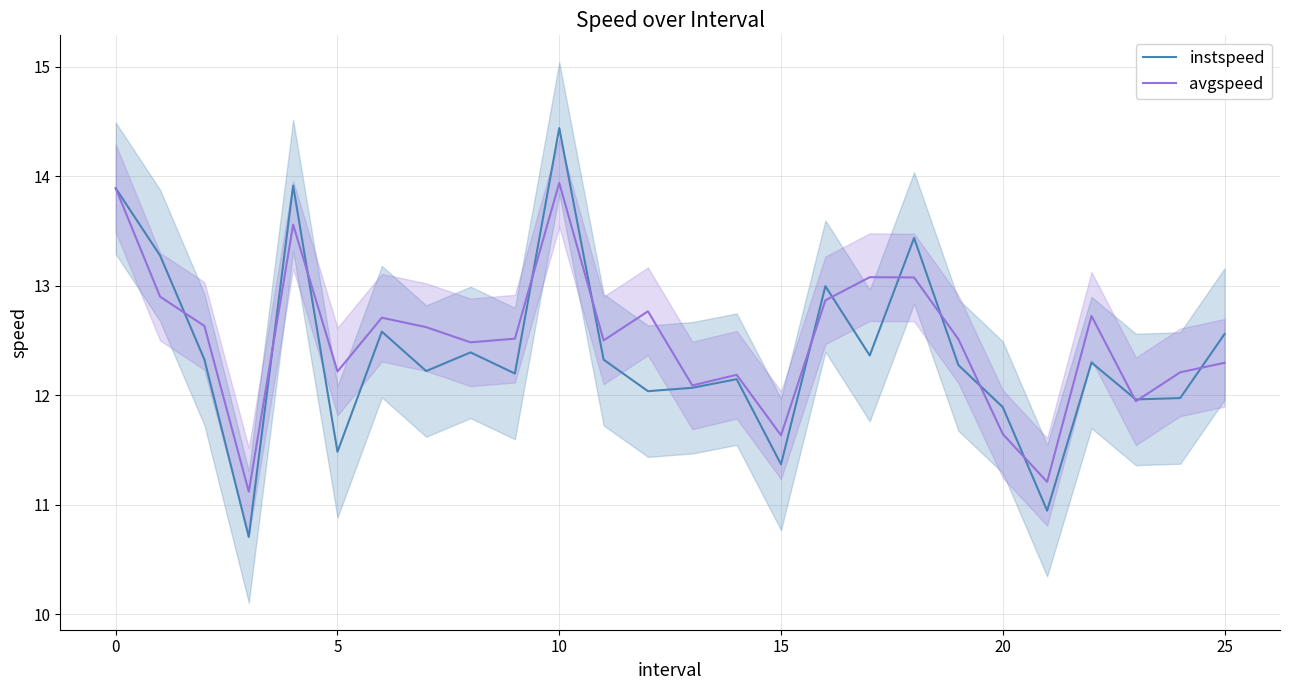

After their last crossing, which series has the higher values: avgspeed or instspeed?

instspeed